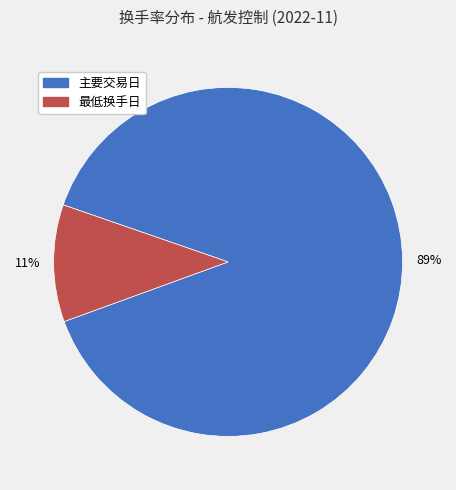

Is the sum of 最低换手日 and 主要交易日 greater than half?

Yes